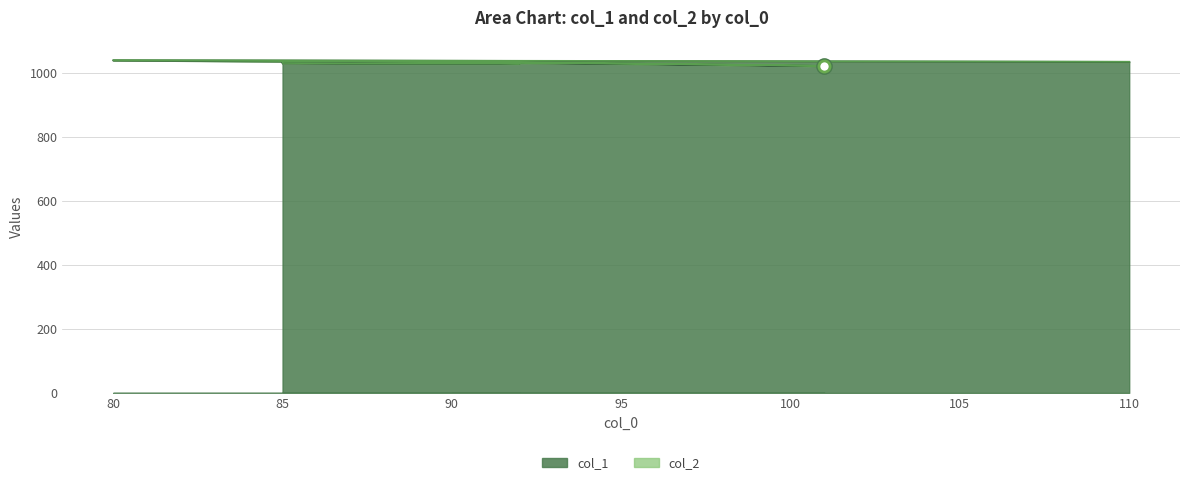

Between 90 and 85, which is larger?

90